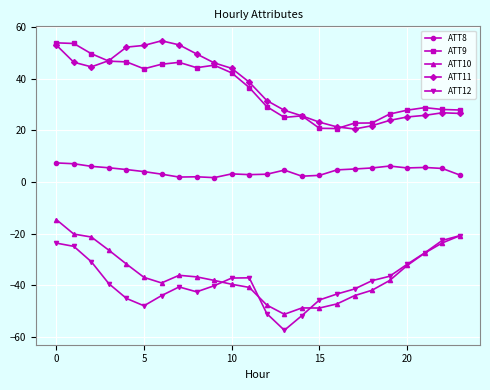

What is the greatest value displayed?

54.7